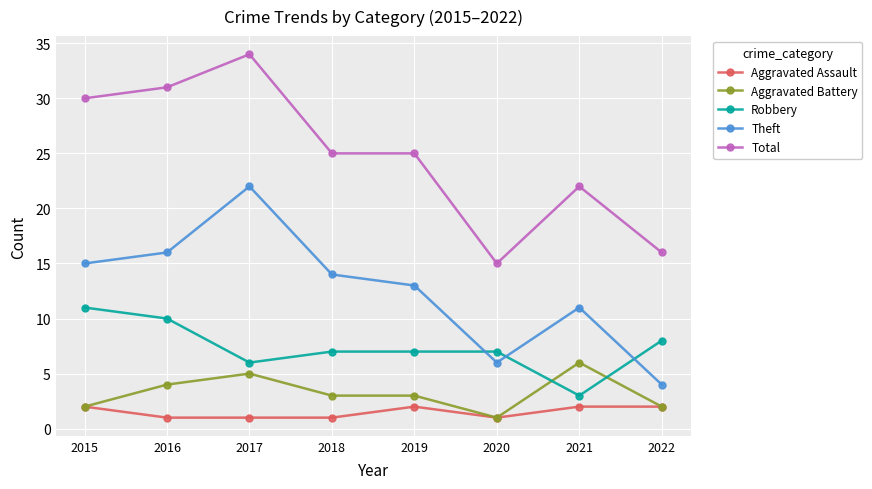

What is the value of the Aggravated Battery point at the 3rd from the left?

5